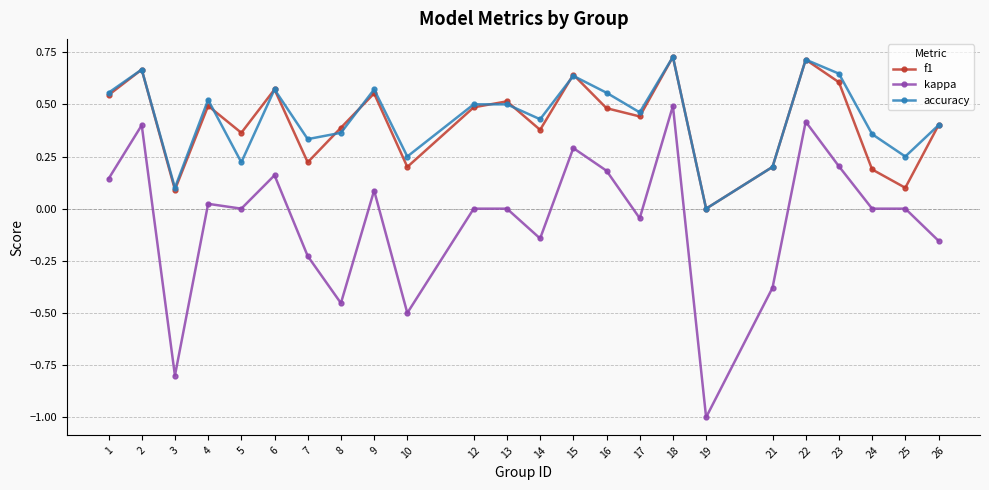

Which series changed the most between 16 and 26?

kappa